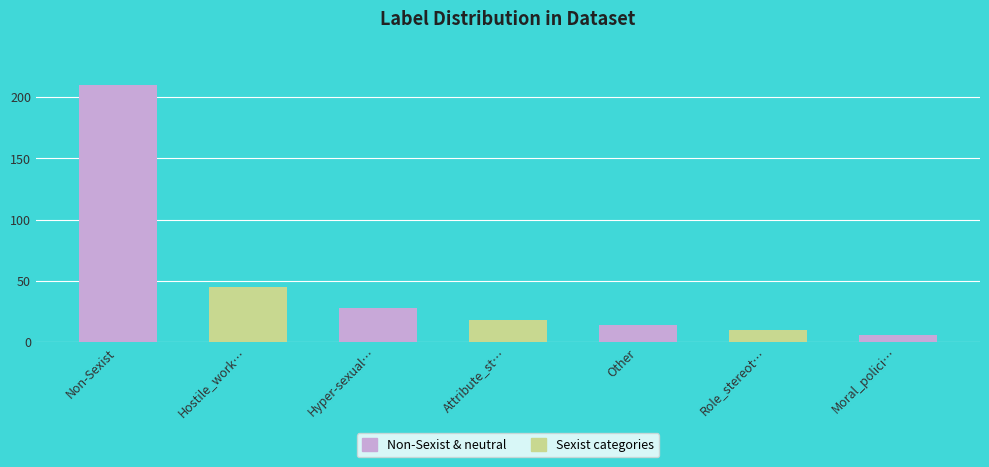

What is the difference between the maximum and minimum values?

204